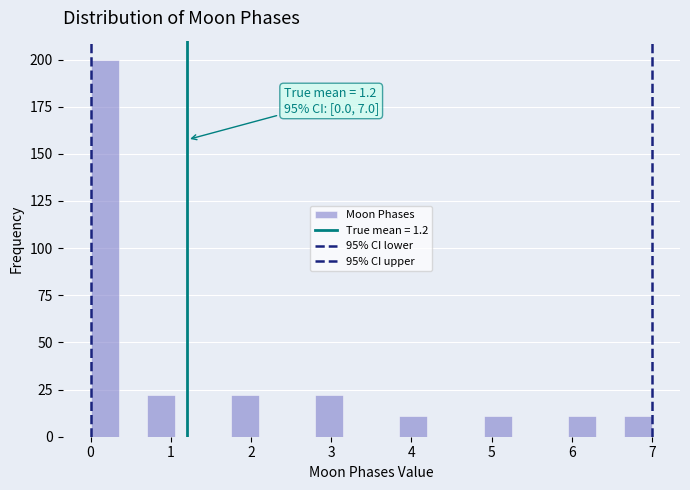

Around what value on the x-axis is the tallest bar? Give the approximate position of its centre, as read against the axis.

0.2